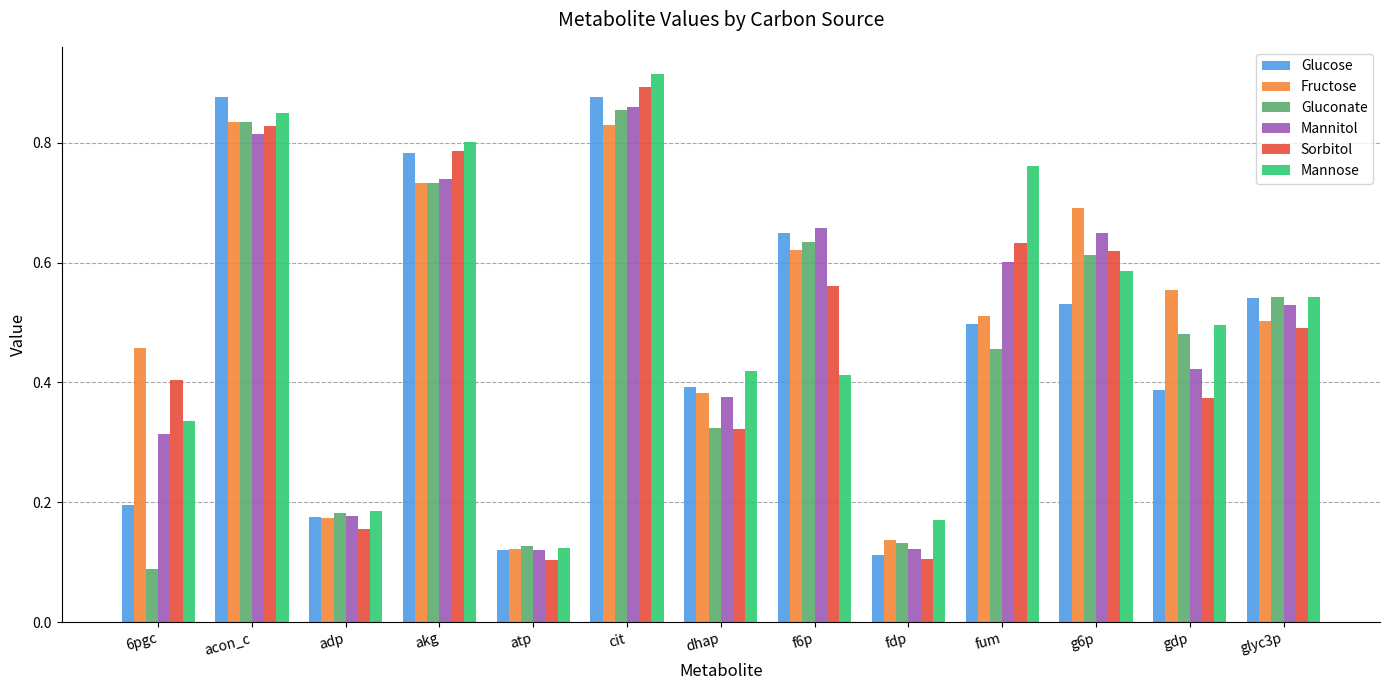

At which label does Mannose reach its minimum?

atp